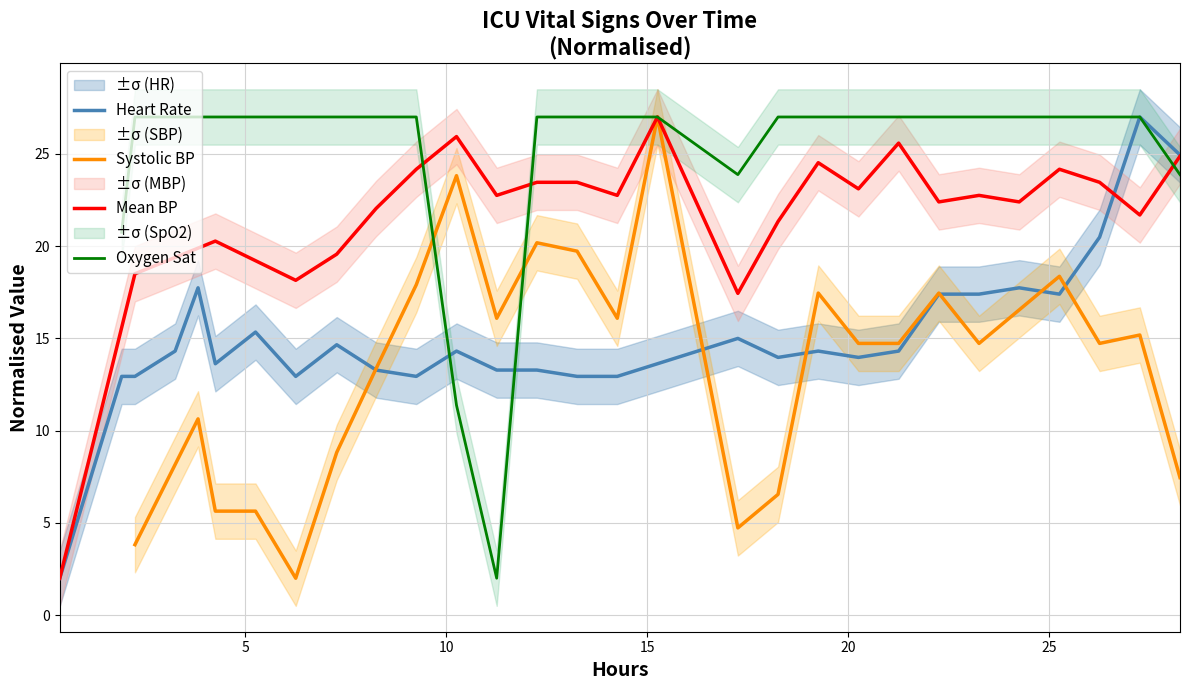

What is the value of the 21st point from the left?

14.0